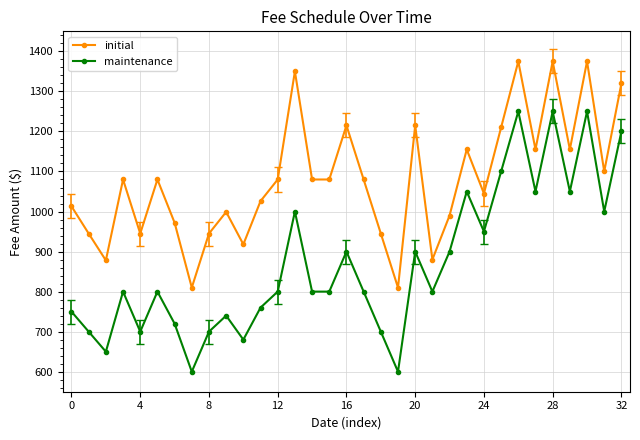

How many interior local peaks does the maintenance series have?

10